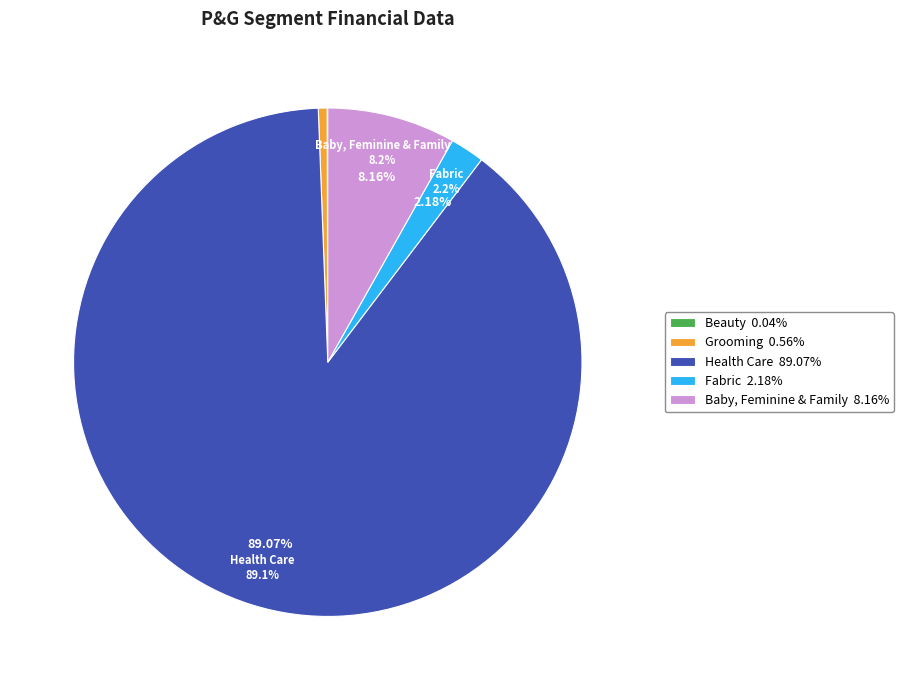

Which has a higher value, Beauty or Health Care?

Health Care